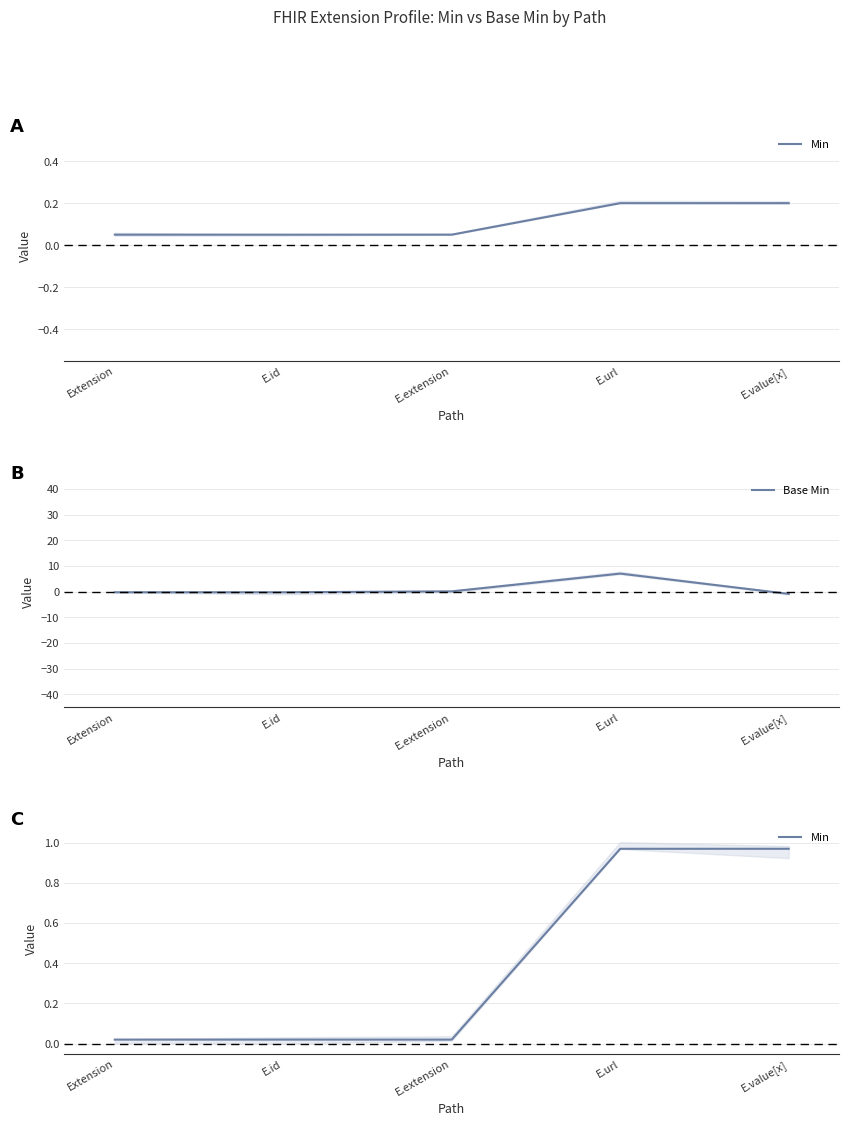

How many lines are shown in the chart?

2